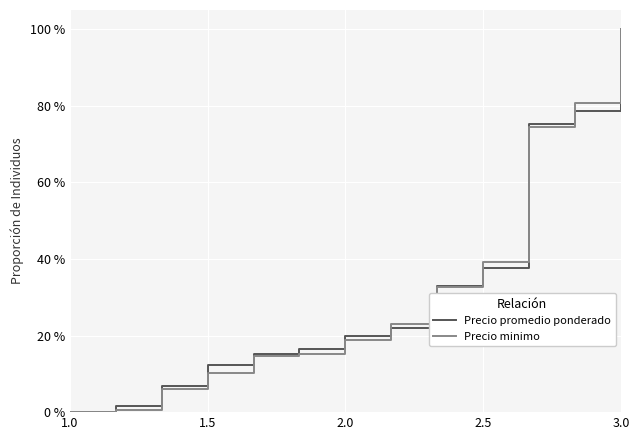

What is the maximum value shown in the chart?

100.0